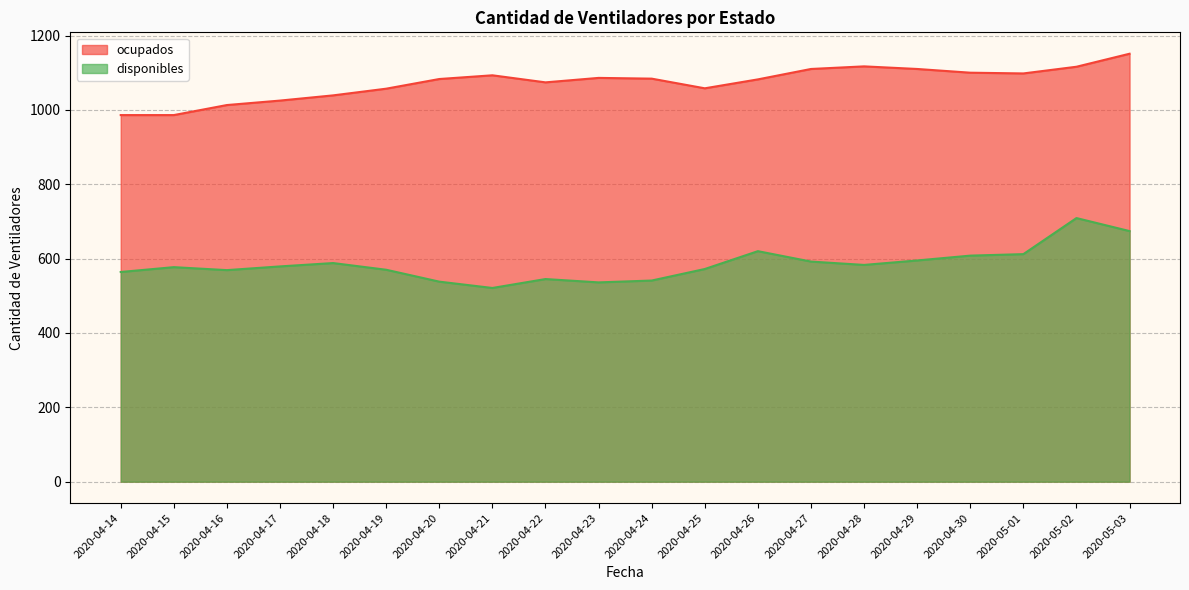

What value does the disponibles series have at 2020-04-27?

592